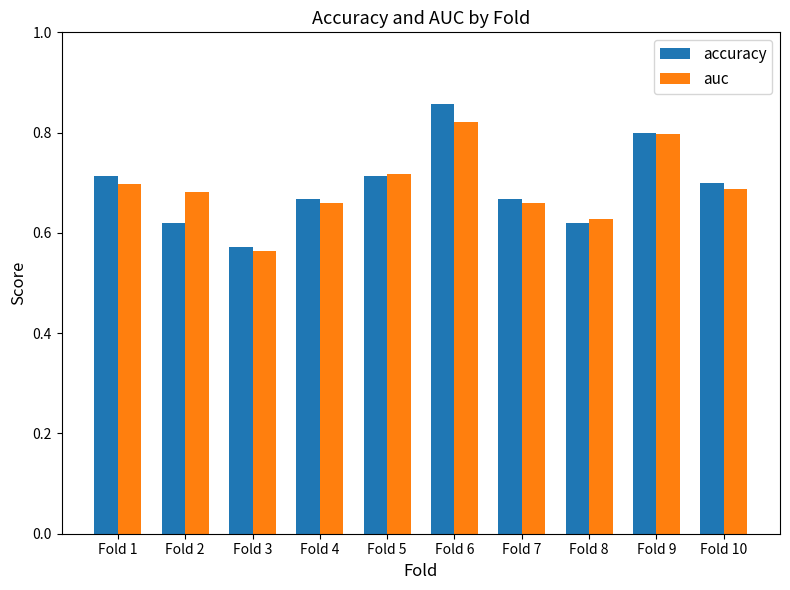

Where is auc nearest to the value 0?

Fold 3